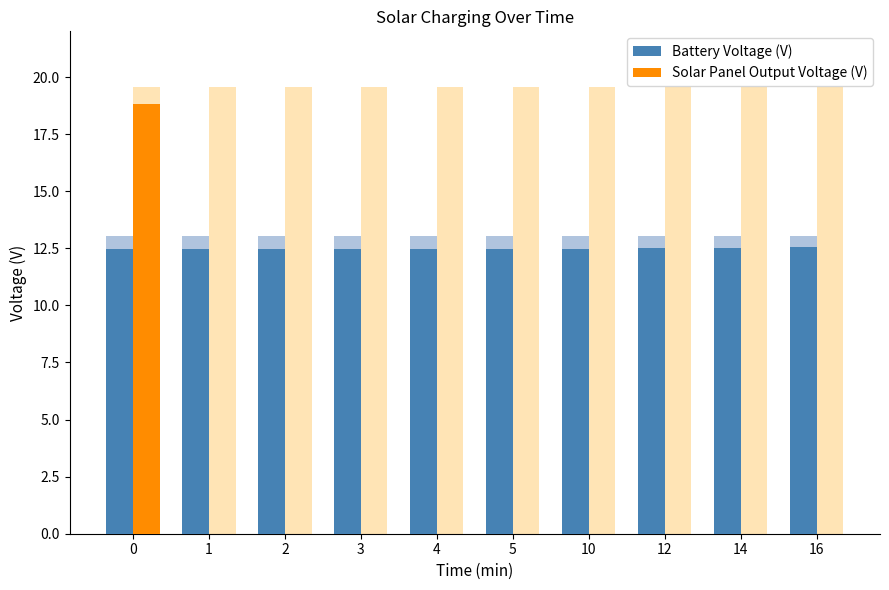

What is the greatest value displayed?

18.8